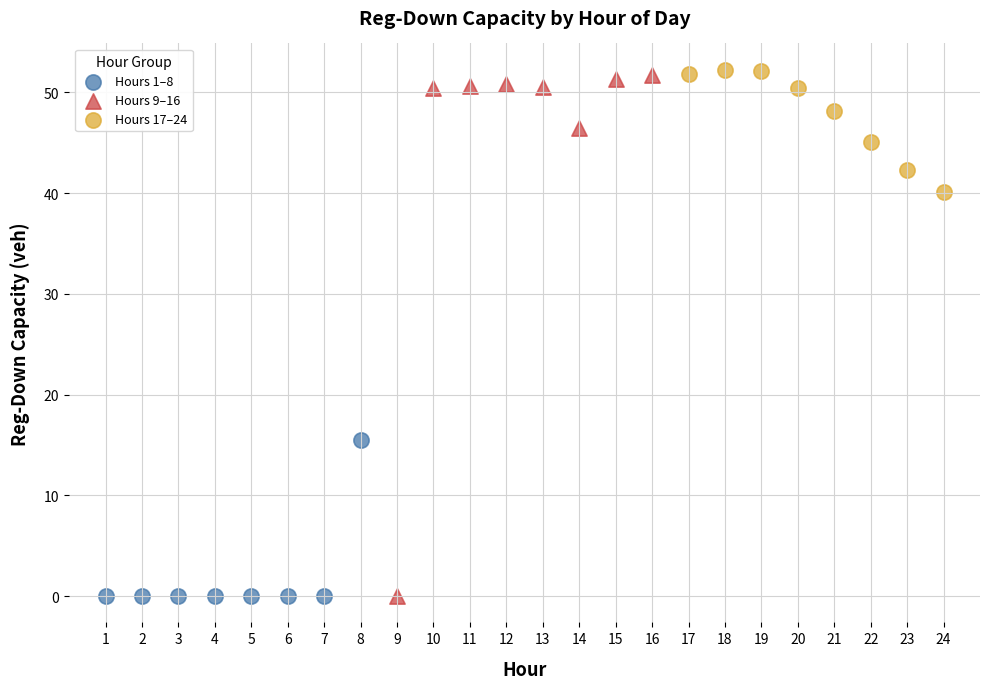

Which series contains the highest Y value?

Hours 17–24